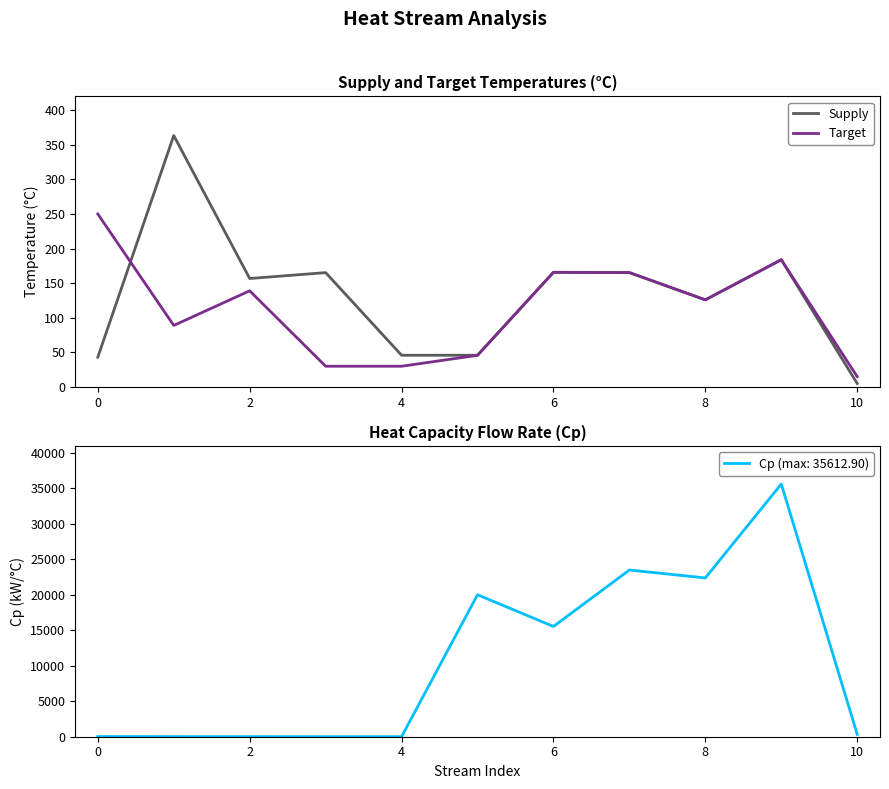

What is the highest value of the Supply series?

363.4